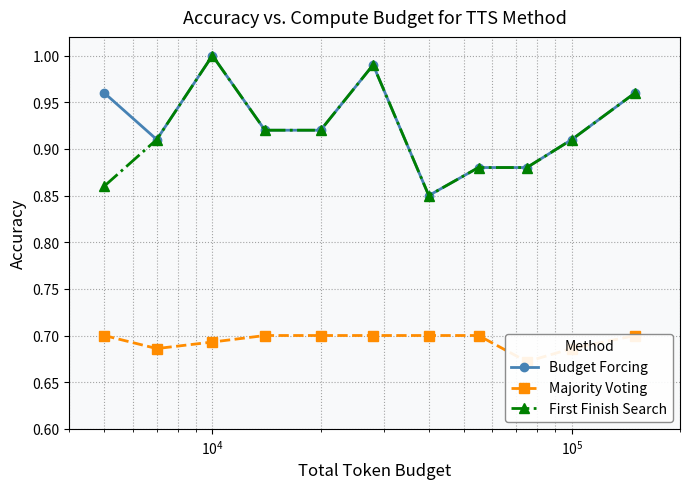

How many interior local valleys does the Budget Forcing series have?

2